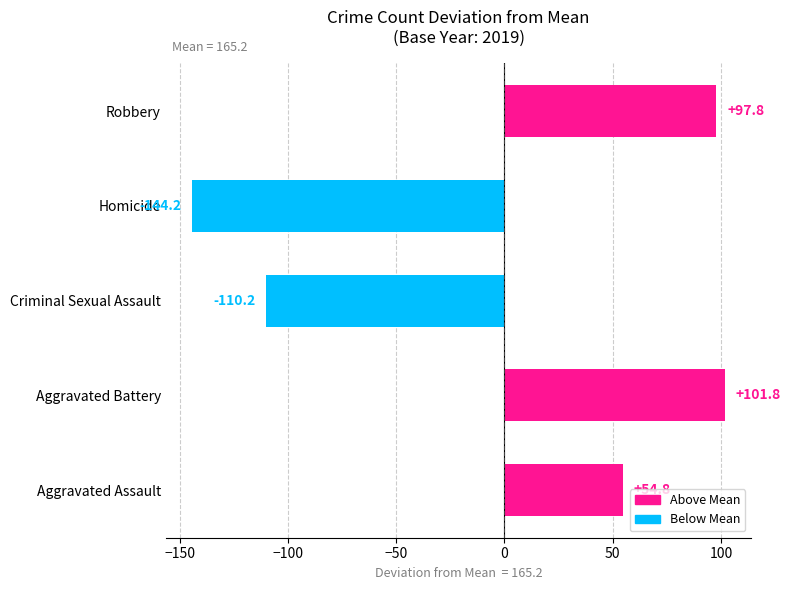

What is the smallest value displayed?

-144.2